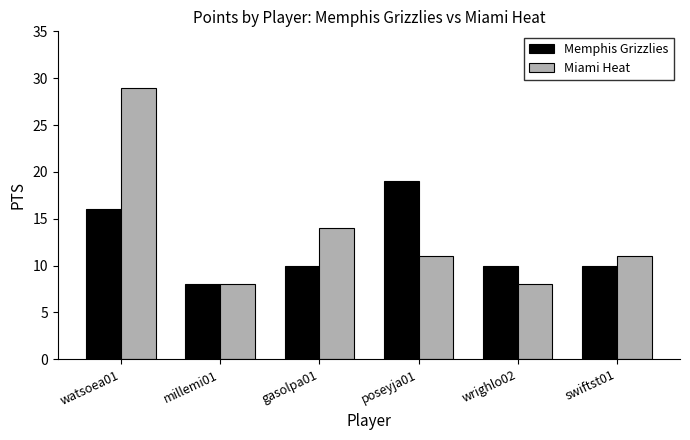

Which series has the widest spread of values?

Miami Heat